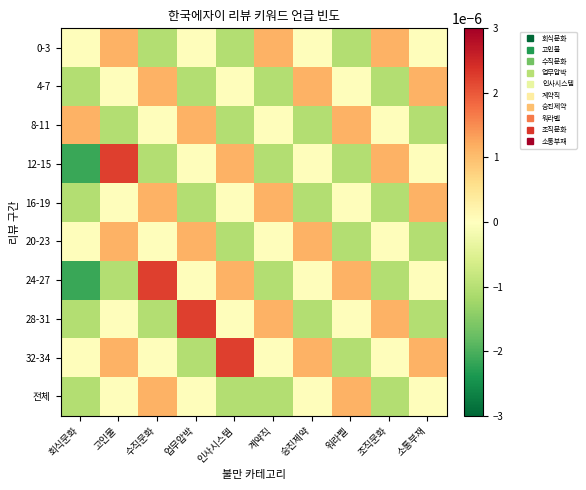

At how many categories does at least one series exceed 0?

10